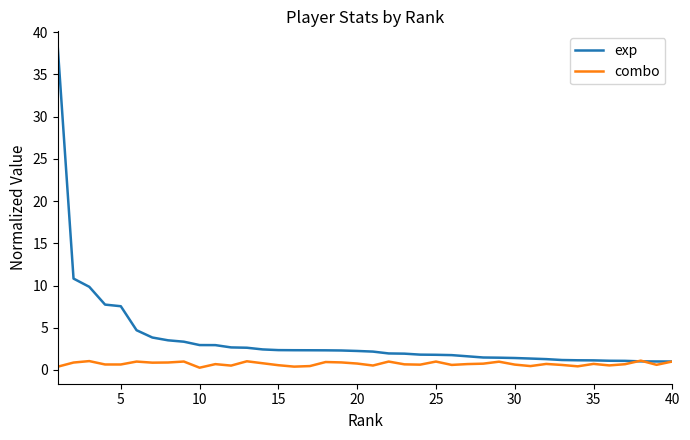

Which series has the largest range (max minus min)?

exp